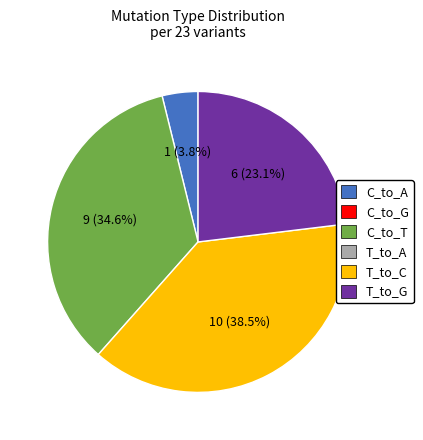

Is there a majority slice in this chart?

No